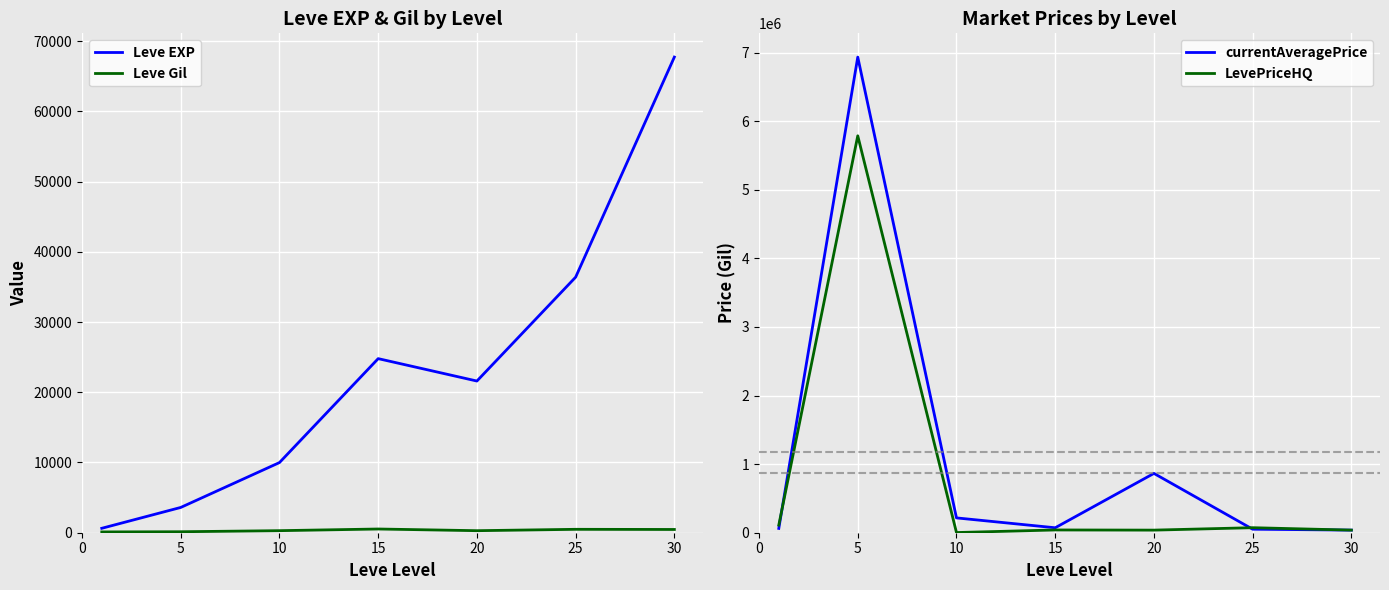

How many series are shown in this chart?

4